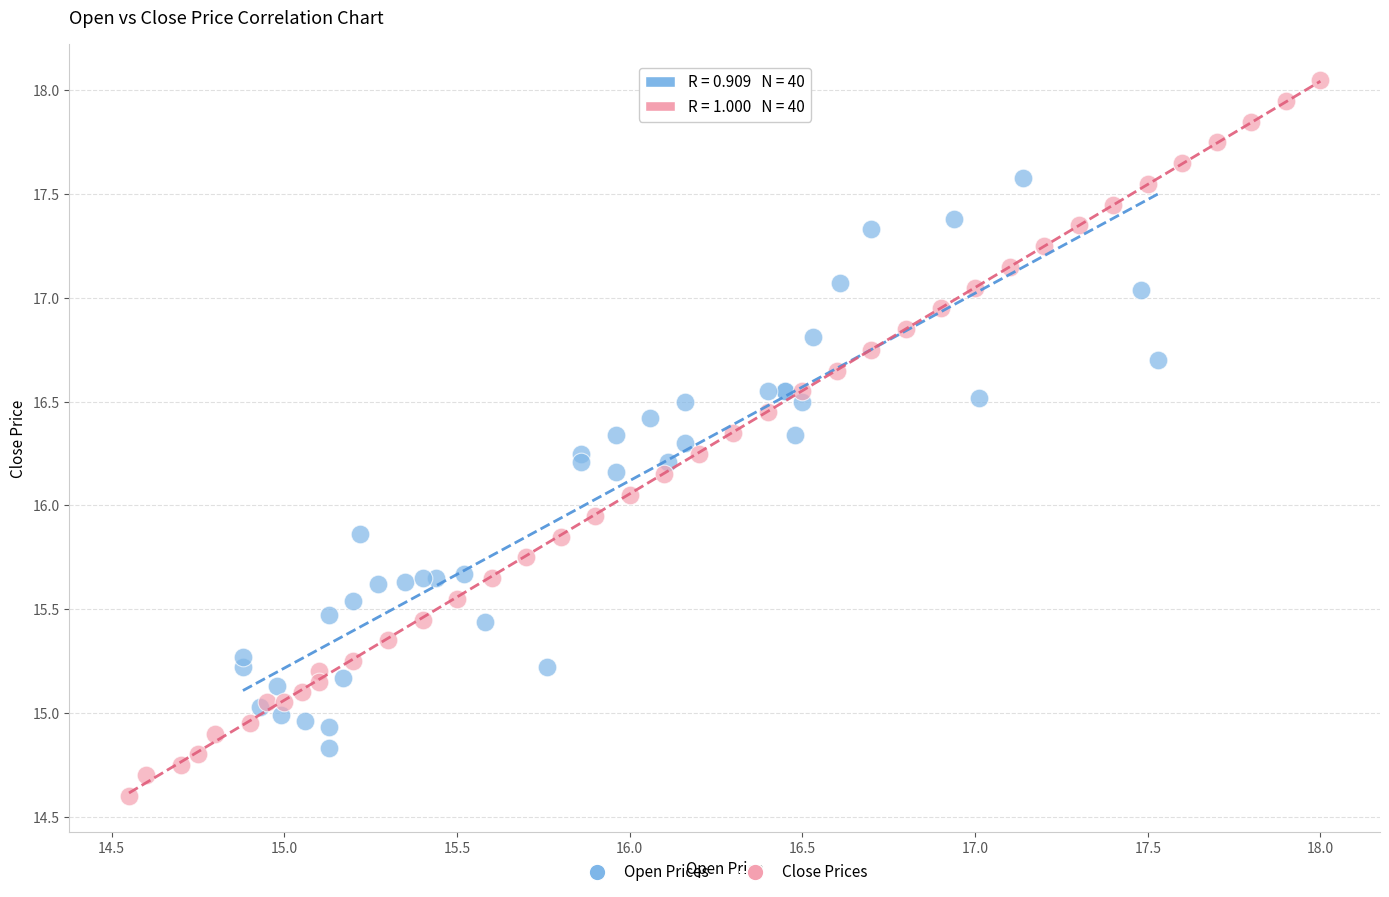

Which series has the largest Y range (max minus min)?

Close Prices